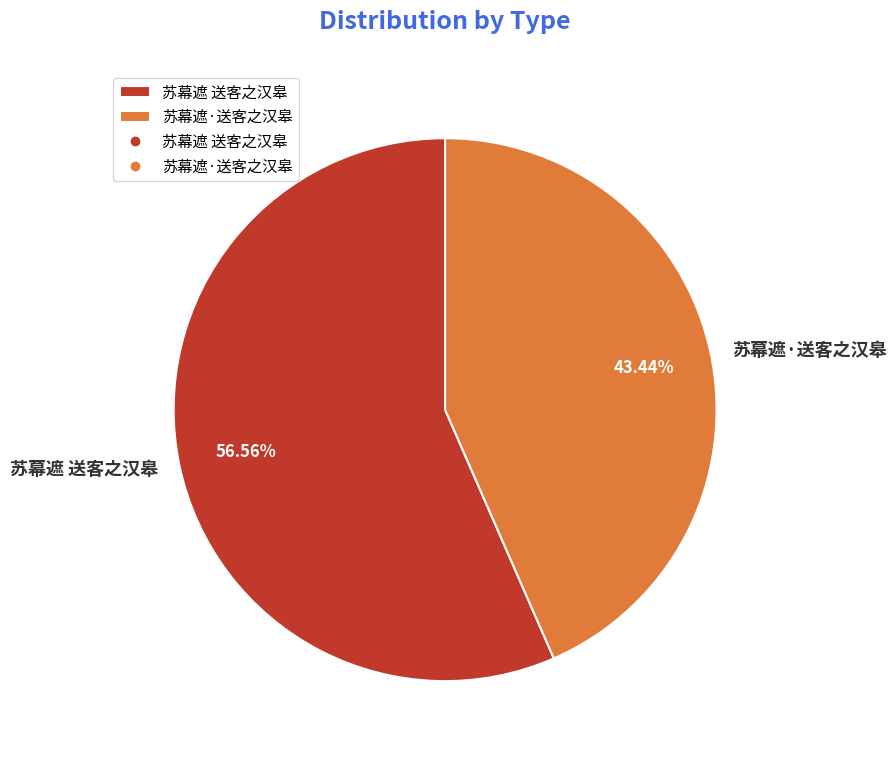

Approximately how many times larger is the value at 苏幕遮 送客之汉皋 compared to 苏幕遮·送客之汉皋?

1.3